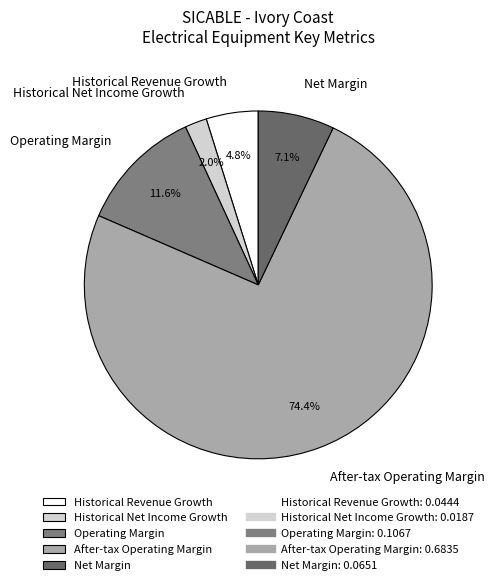

To the nearest percent, what percentage of the pie is After-tax Operating Margin?

74%